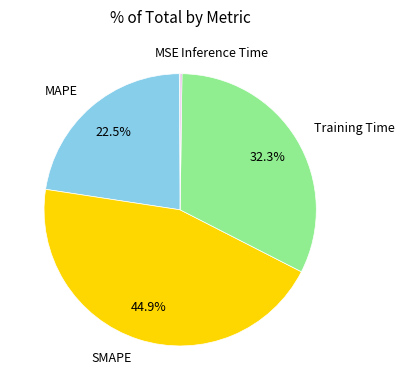

Is there any slice that represents more than half of the pie?

No